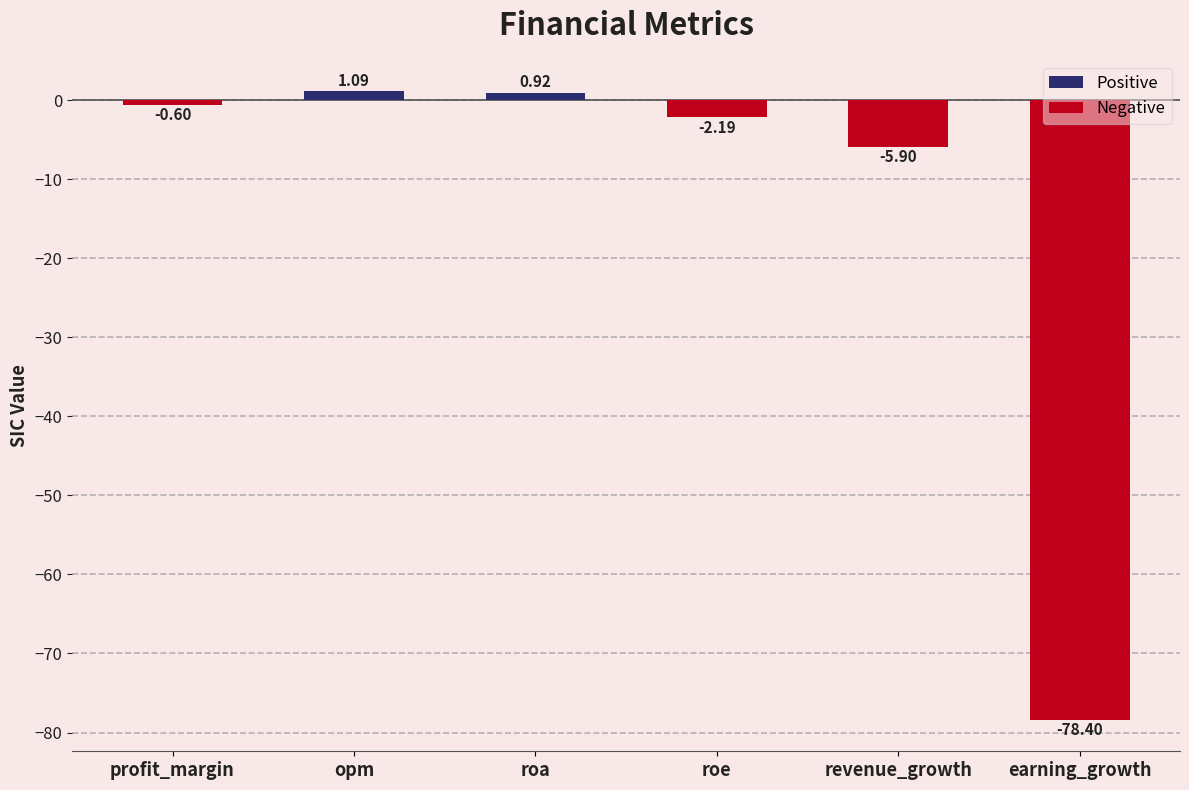

List the labels in order of value, largest first.

opm, roa, profit_margin, roe, revenue_growth, earning_growth